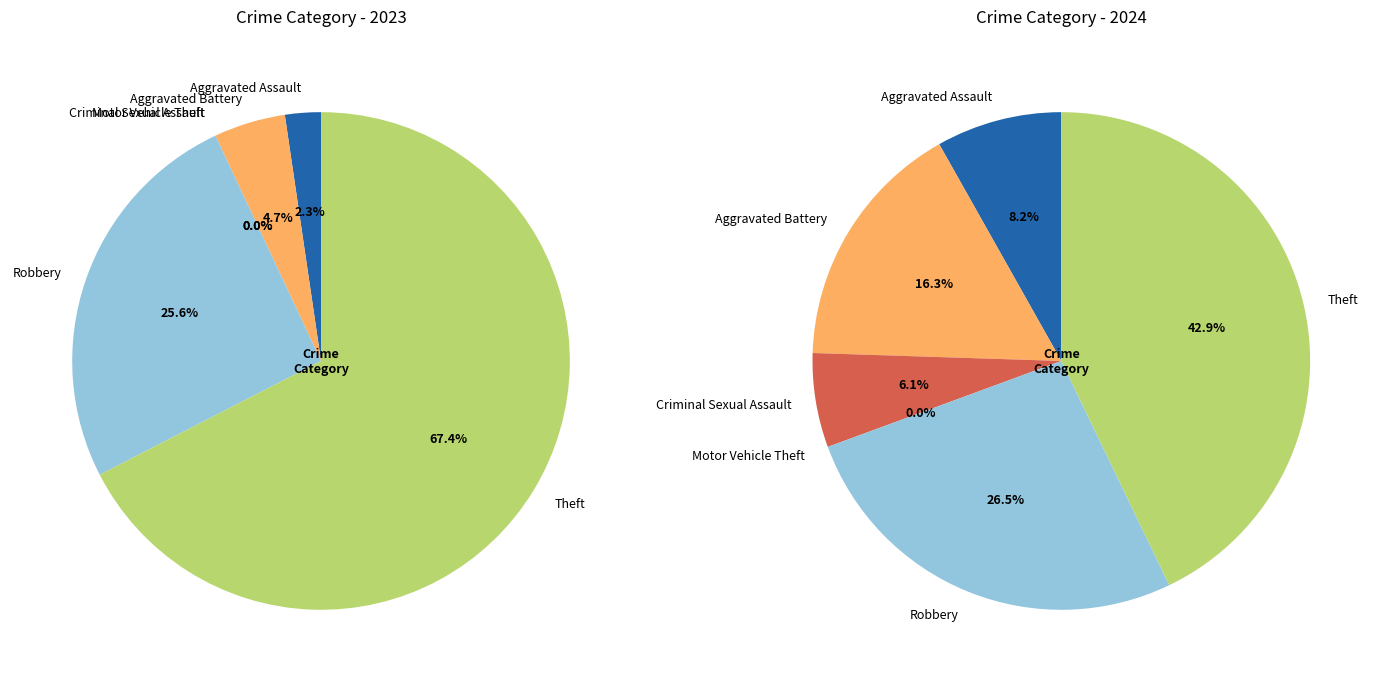

True or false: values_2023 accounts for 8% of the total.

True